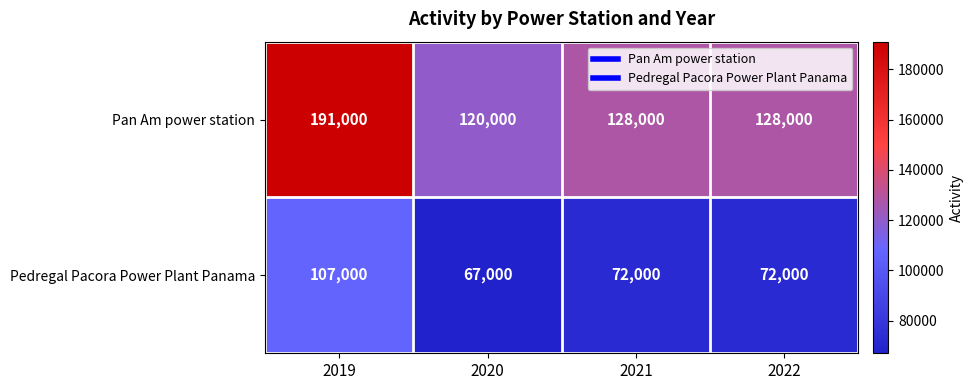

What is the sum of all Pan Am power station values?

567000